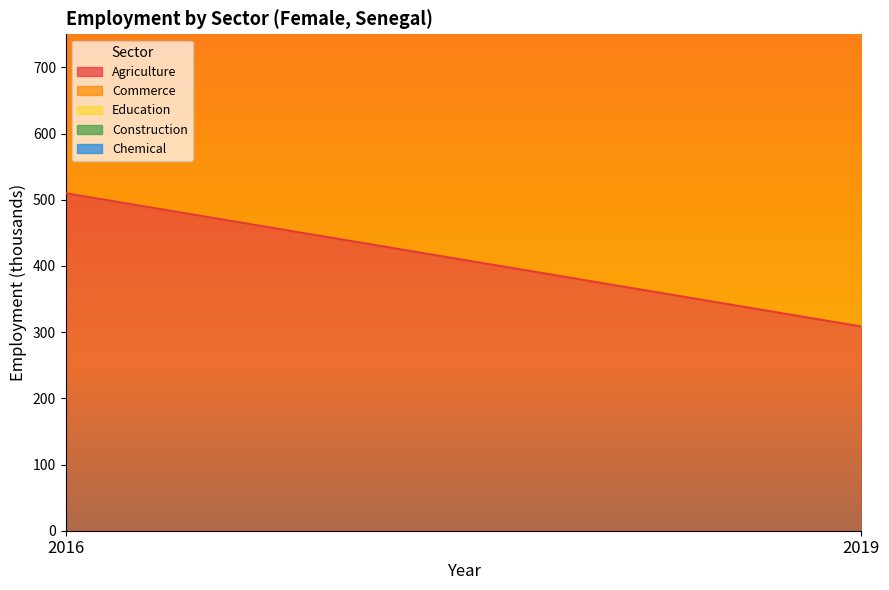

At which category does the chart reach its peak across all series?

2019